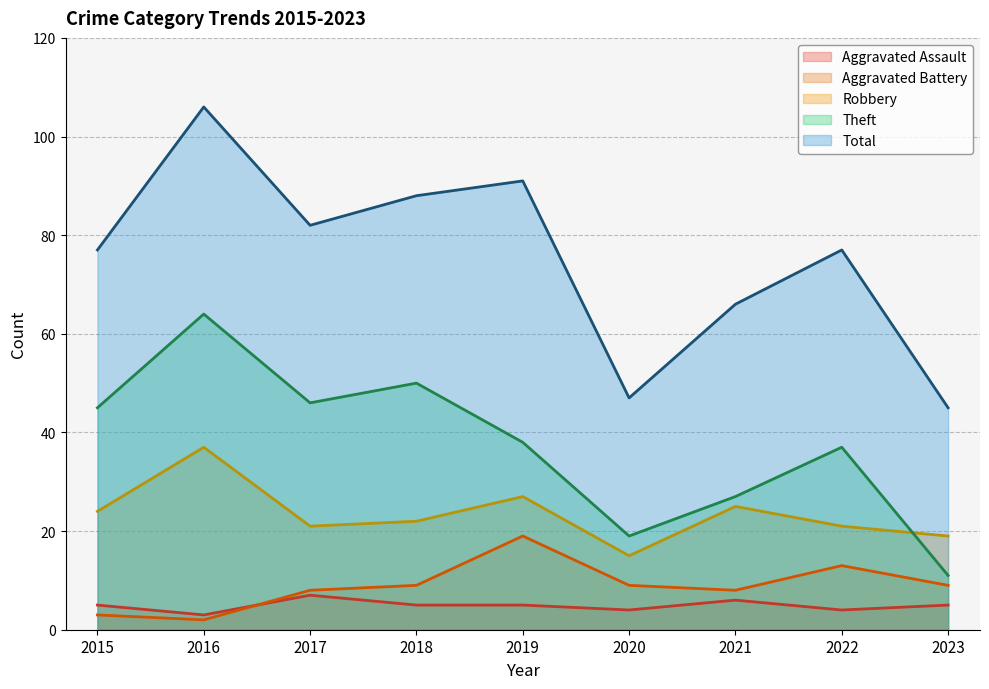

Reading left to right, what are all the values shown in this chart?

Aggravated Assault: 2015=5	2016=3	2017=7	2018=5	2019=5	2020=4	2021=6	2022=4	2023=5
Aggravated Battery: 2015=3	2016=2	2017=8	2018=9	2019=19	2020=9	2021=8	2022=13	2023=9
Robbery: 2015=24	2016=37	2017=21	2018=22	2019=27	2020=15	2021=25	2022=21	2023=19
Theft: 2015=45	2016=64	2017=46	2018=50	2019=38	2020=19	2021=27	2022=37	2023=11
Total: 2015=77	2016=106	2017=82	2018=88	2019=91	2020=47	2021=66	2022=77	2023=45